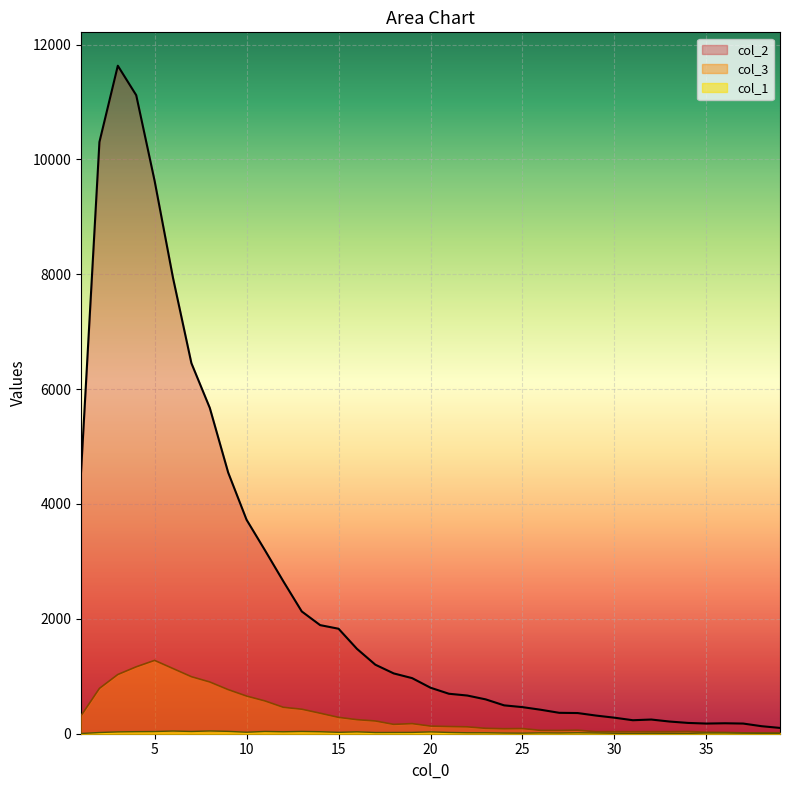

What is the difference between the col_3 values at 13 and 8?

474